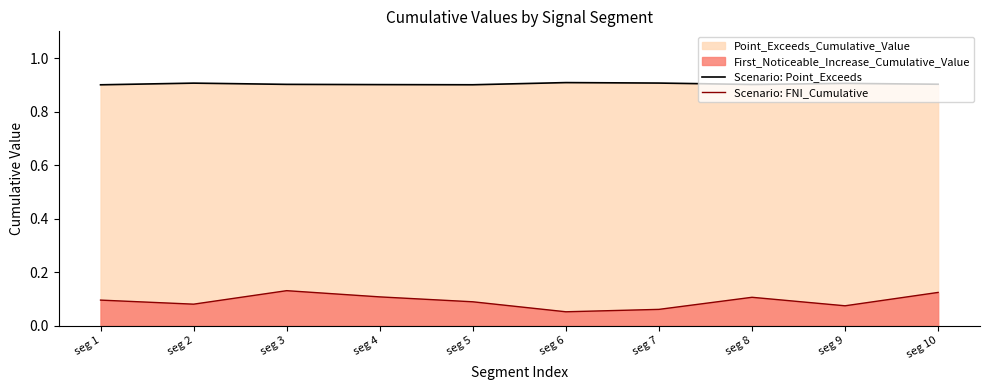

What is the value of the Scenario: Point_Exceeds point at the 5th from the left?

0.9